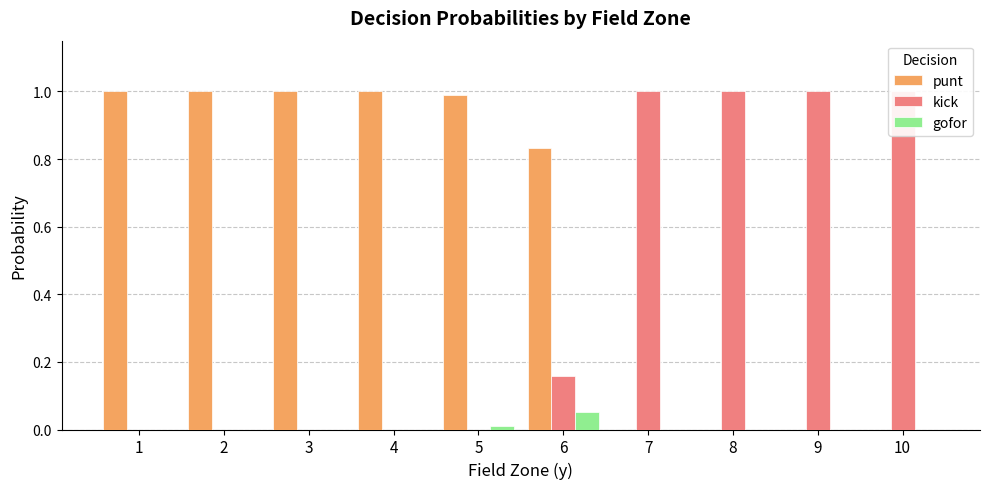

The value of punt at 2 is 0.3. True or false?

False